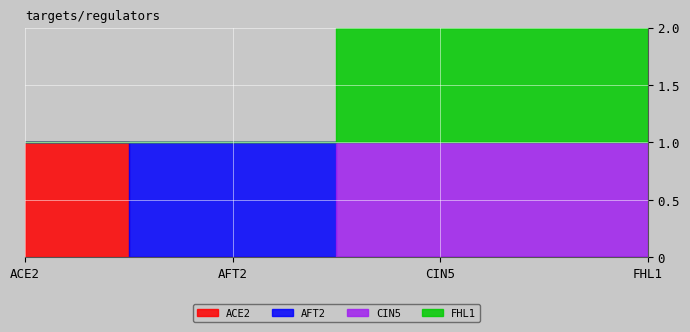

True or false: CIN5 has a value of 0 at AFT2.

True